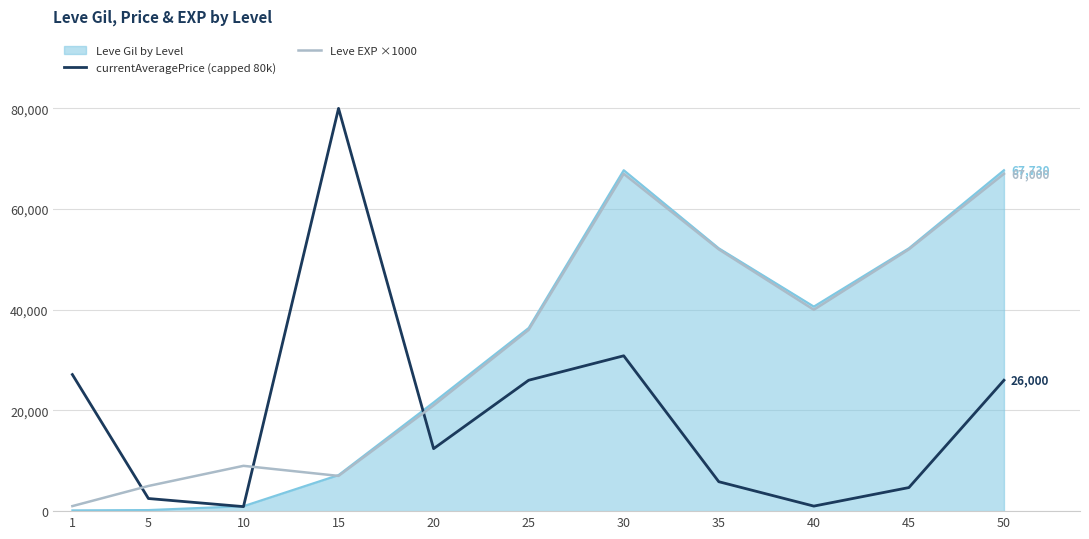

How many lines are shown in the chart?

3